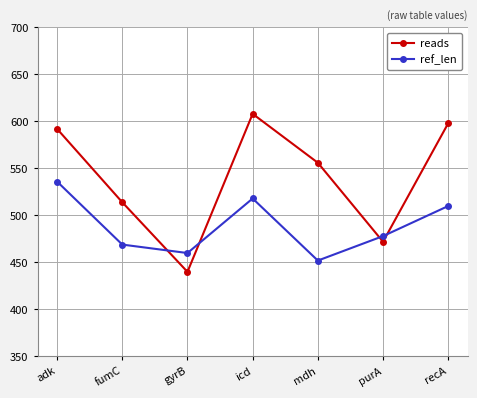

True or false: reads has more than 0 points higher than both neighbors.

True